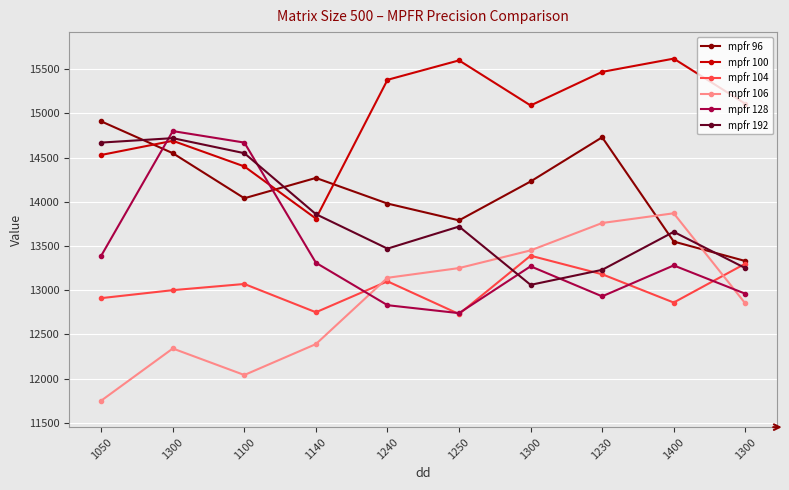

How many data points in mpfr 96 are less than 14230?

5